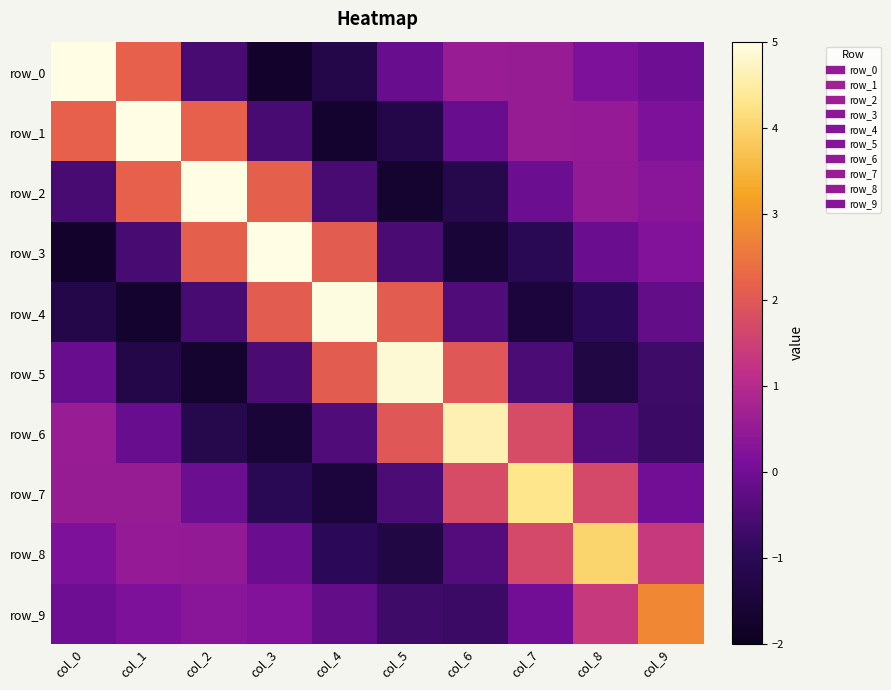

The value of row_8 at col_4 is -1.0. True or false?

True